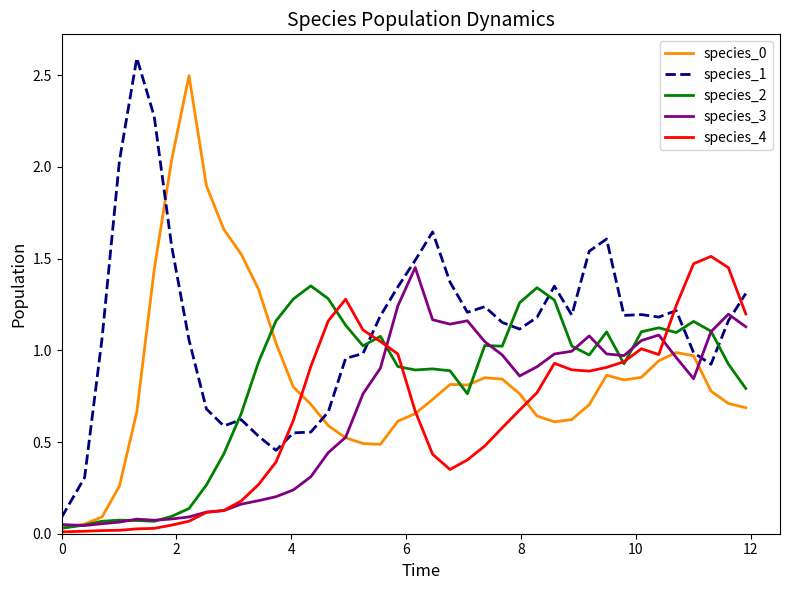

Which series has the largest total across all categories?

species_1